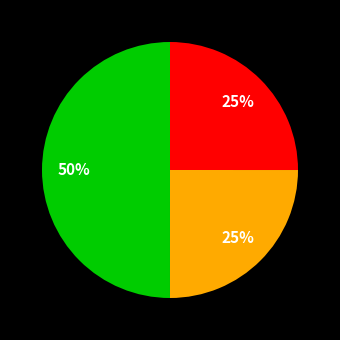

To the nearest percent, what is the average slice percentage?

33%